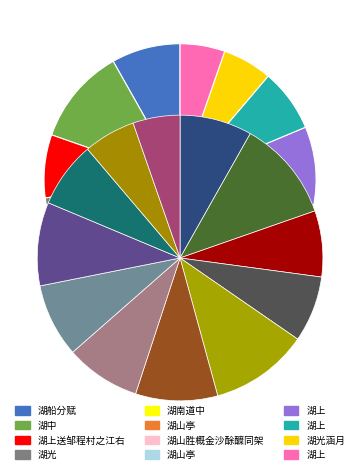

How many slices are in this pie chart?

12